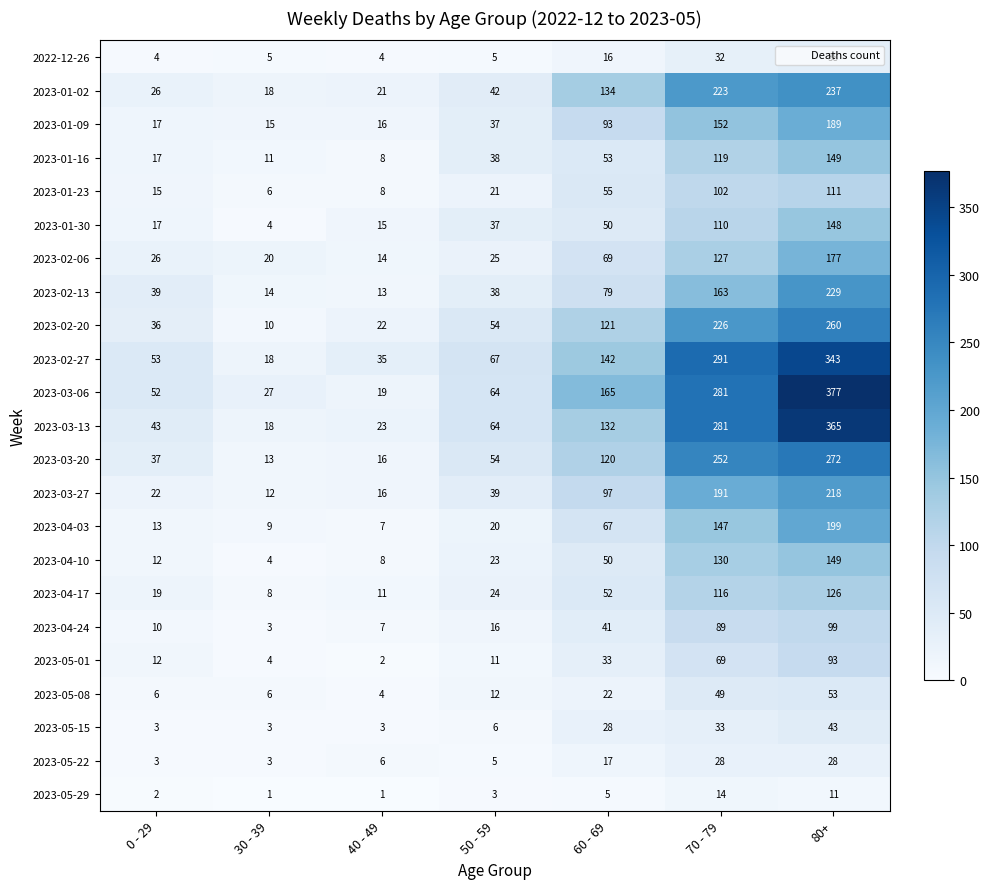

Which series has the widest spread of values?

2023-03-06